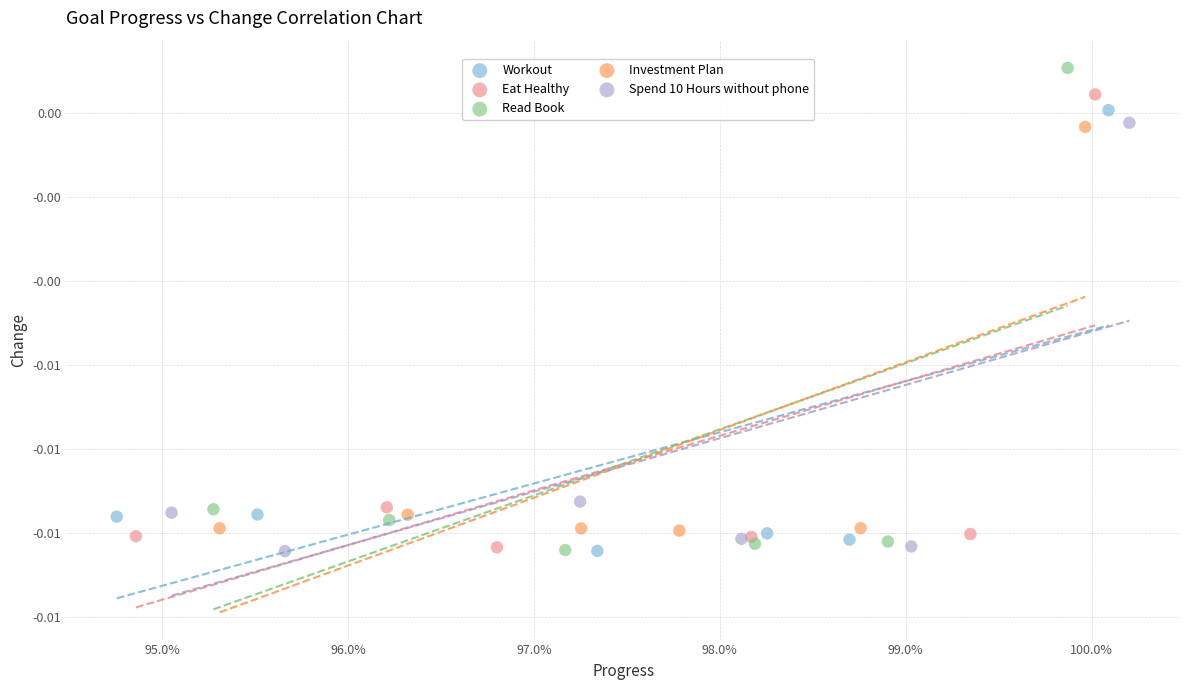

Which series reaches the maximum Y coordinate?

Read Book